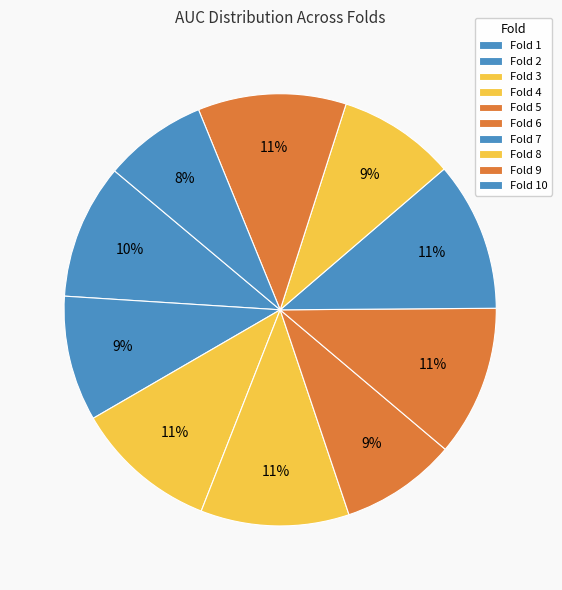

Between Fold 1 and Fold 10, which is larger?

Fold 1